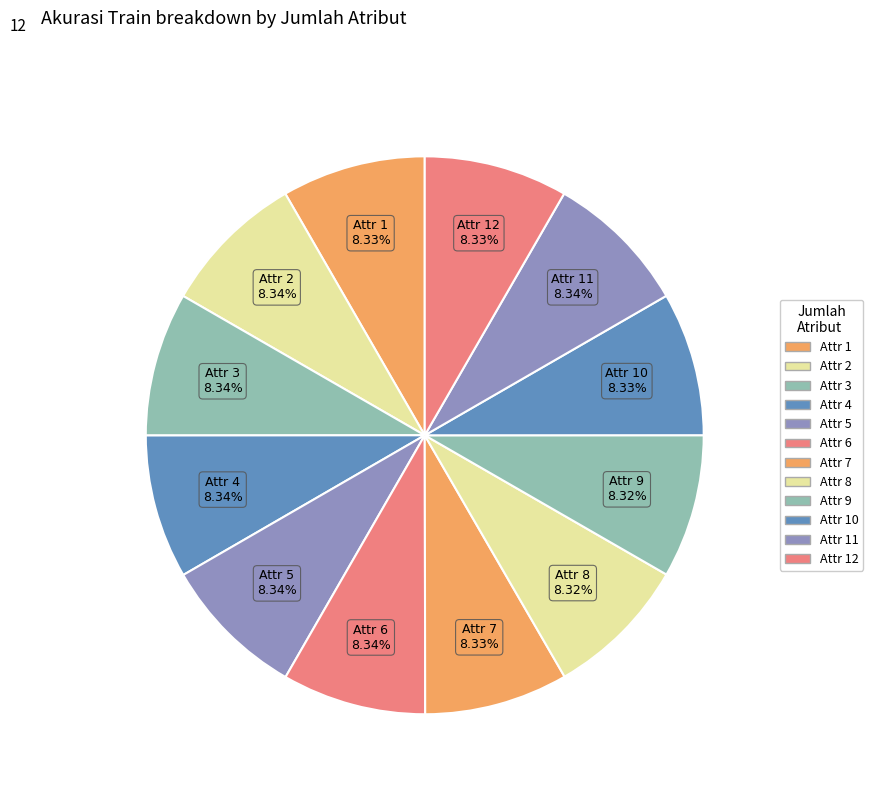

How many slices are in this pie chart?

12